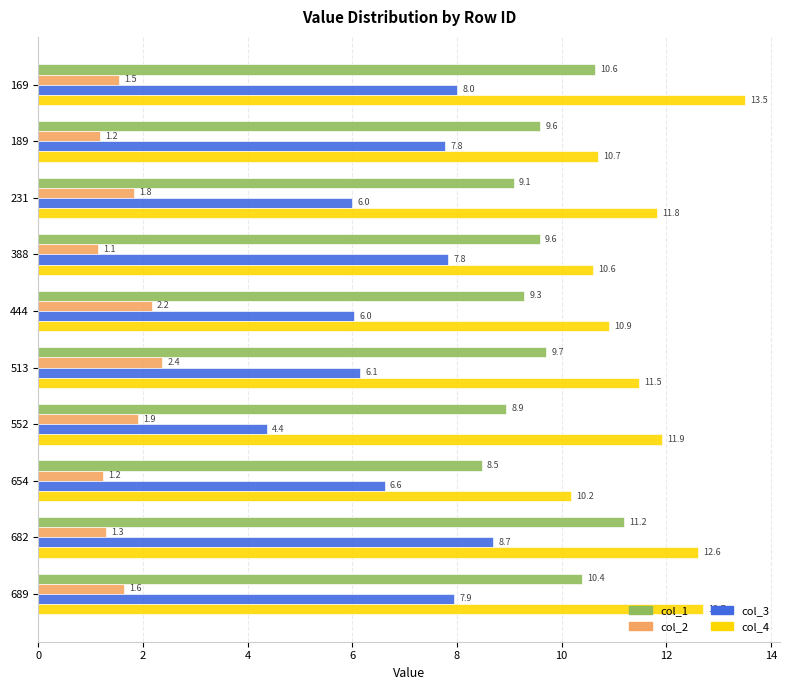

At which label is col_3 closest to 6?

231